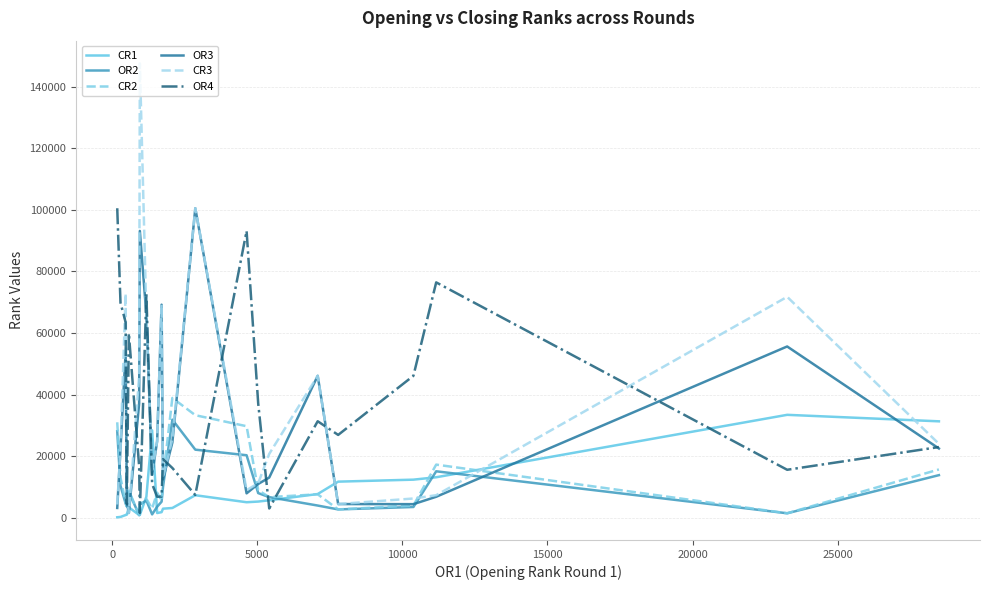

Does the chart display data point markers on the line(s)?

No